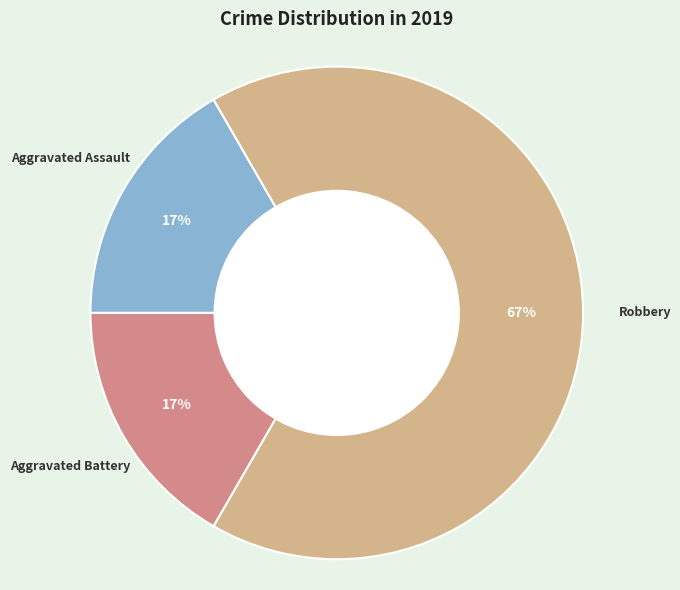

Which has a higher value, Aggravated Assault or Robbery?

Robbery